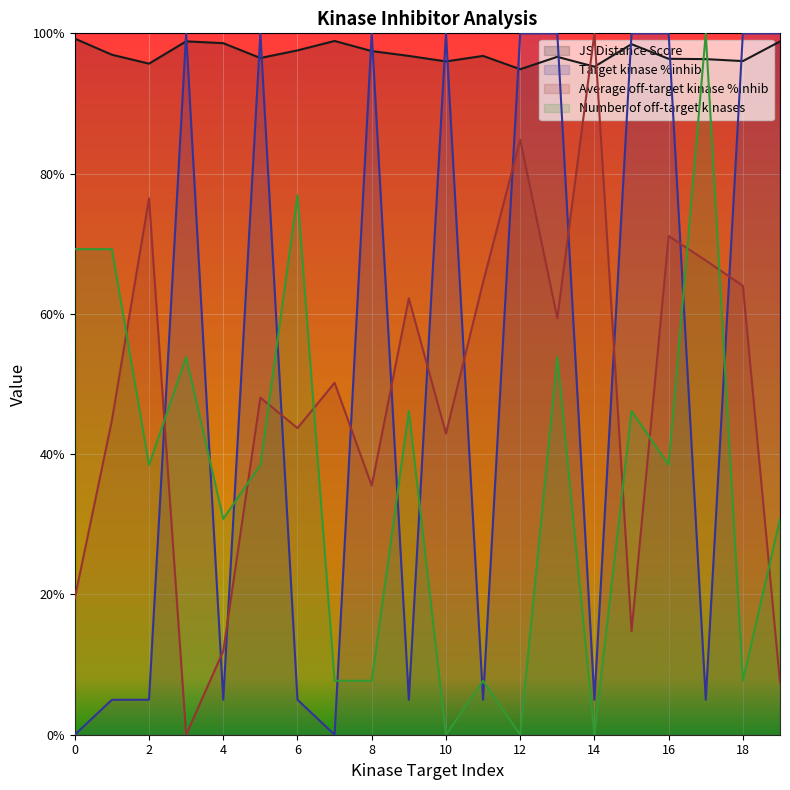

The value of Target kinase %inhib at 12 is 32.8. True or false?

False